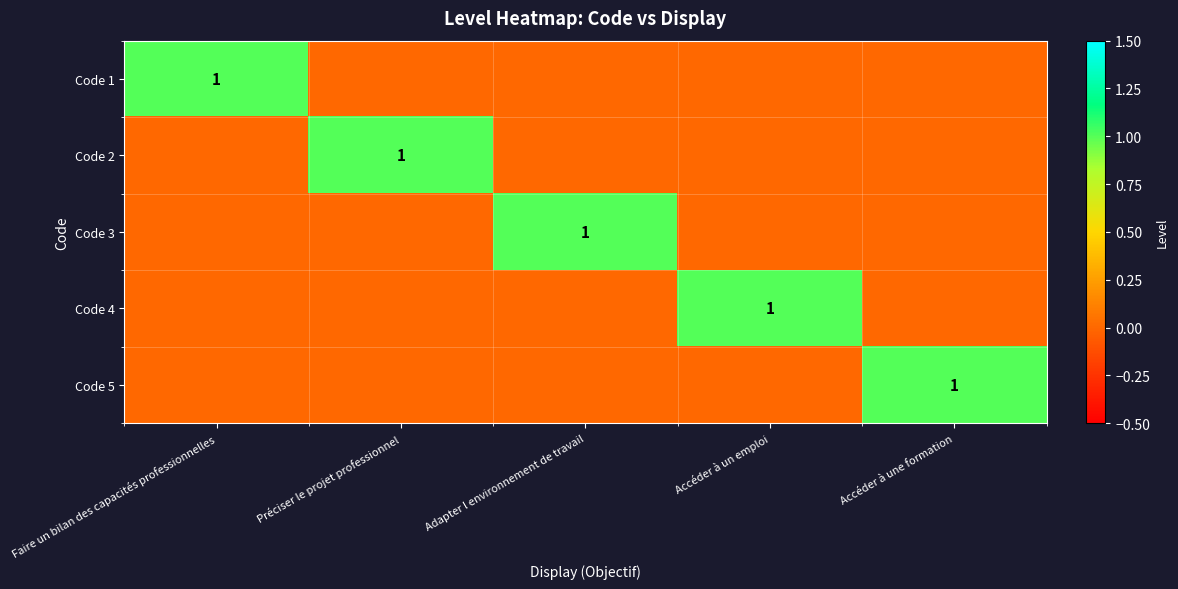

Is it true that Code 1 equals 1 at Faire un bilan des capacités professionnelles?

True